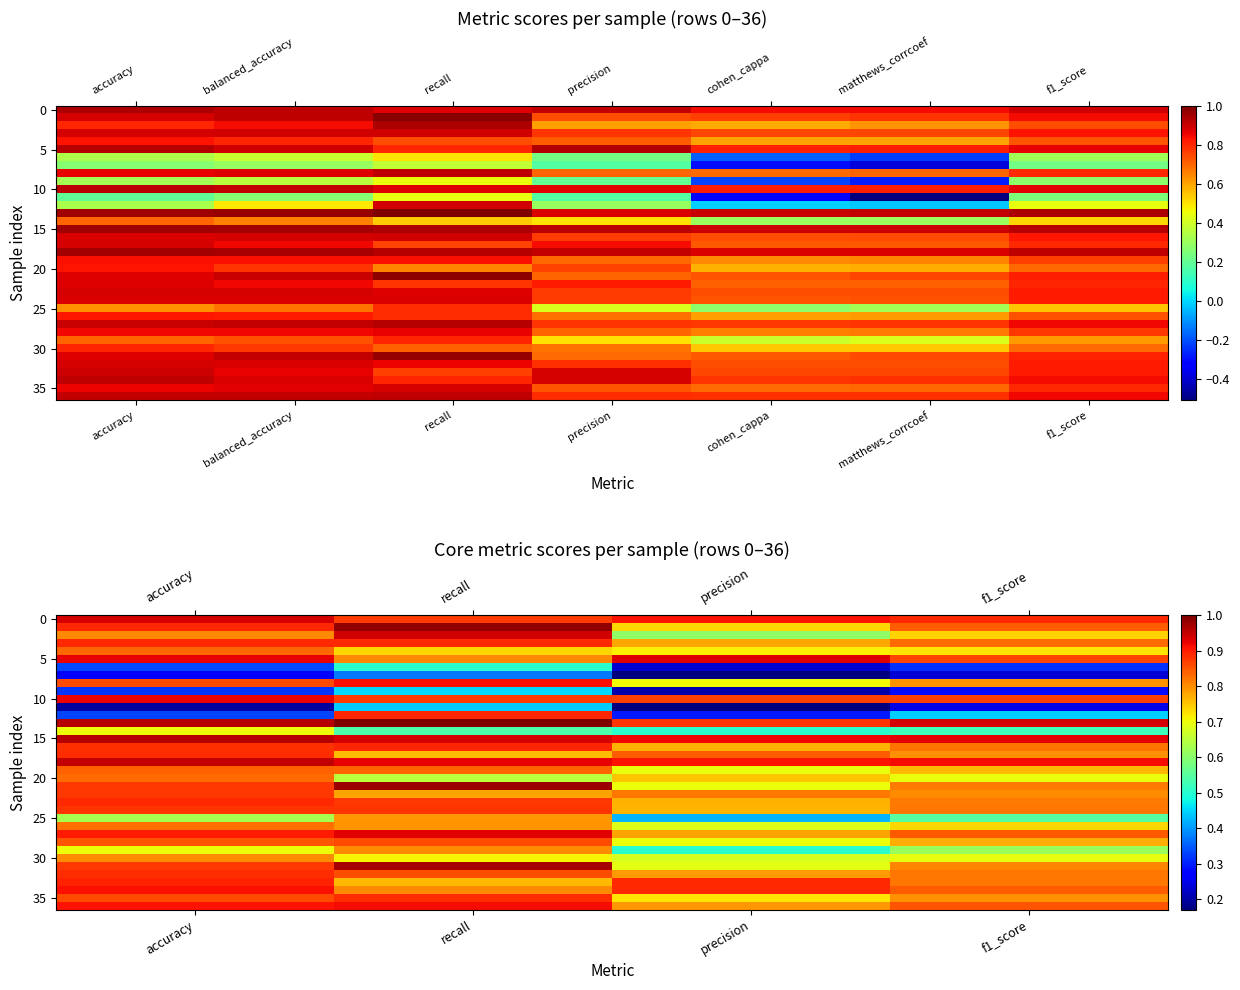

What is the total value across all series at accuracy?

29.1